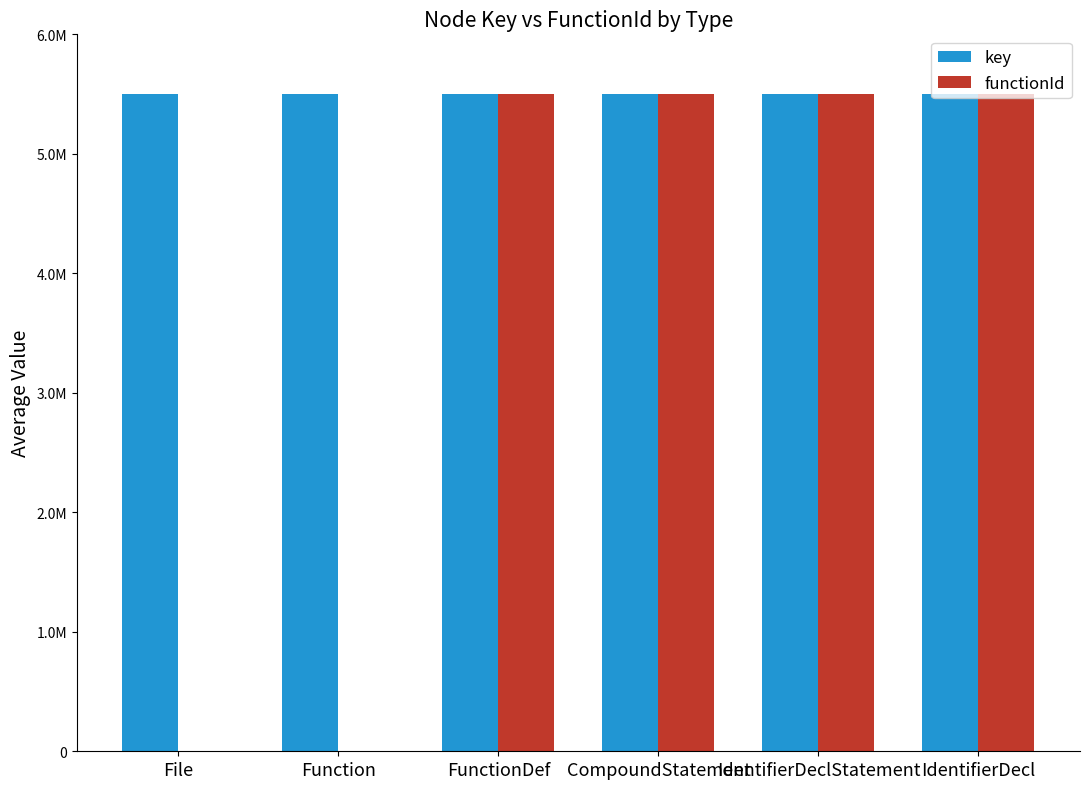

Are the bars grouped side by side (vs. stacked)?

Yes